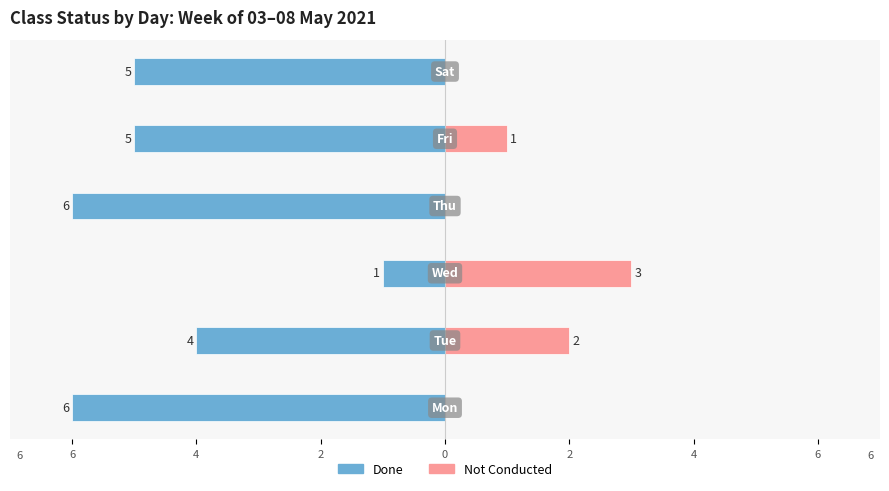

What is the average value of the Done series?

-4